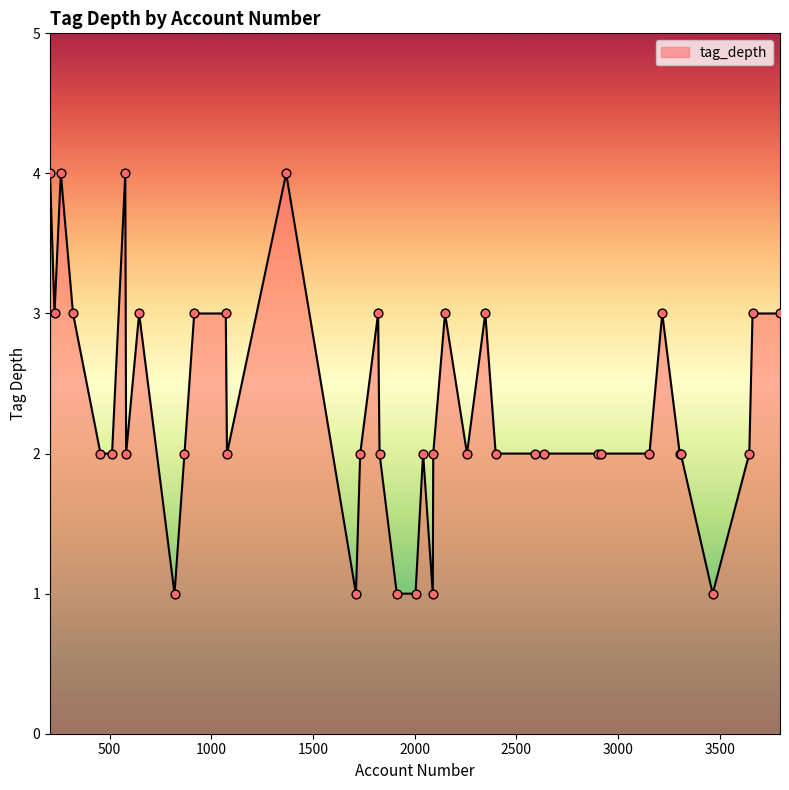

What is the maximum value shown in the chart?

4